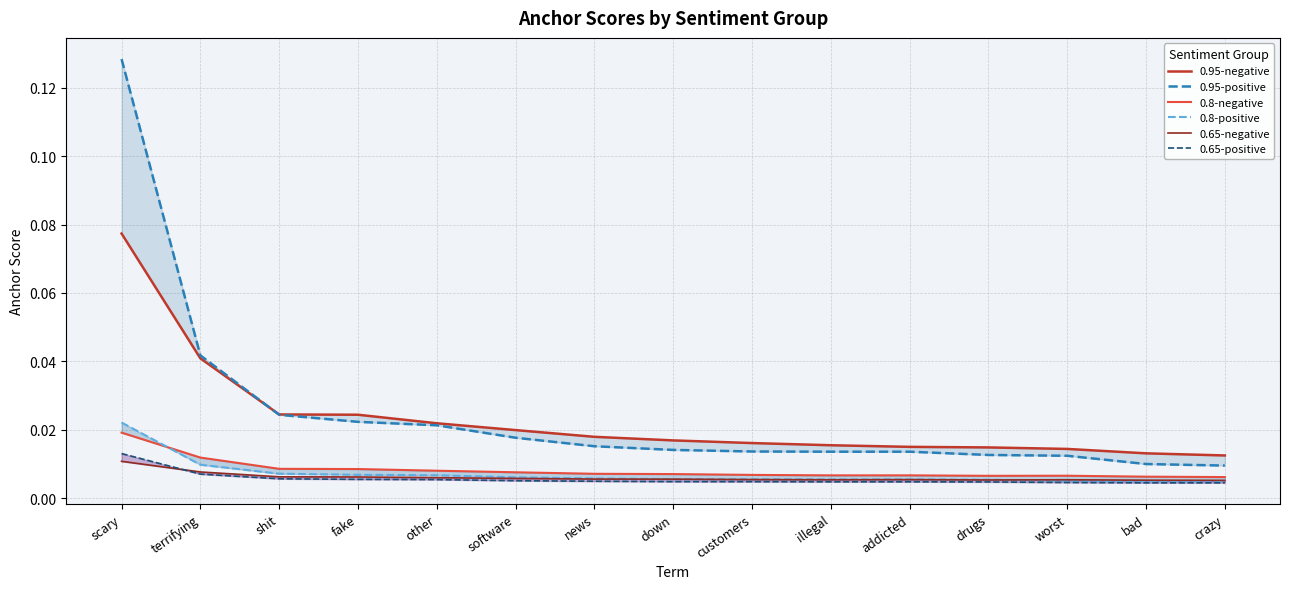

The 0.8-positive series shows 0.0 at customers. True or false?

True